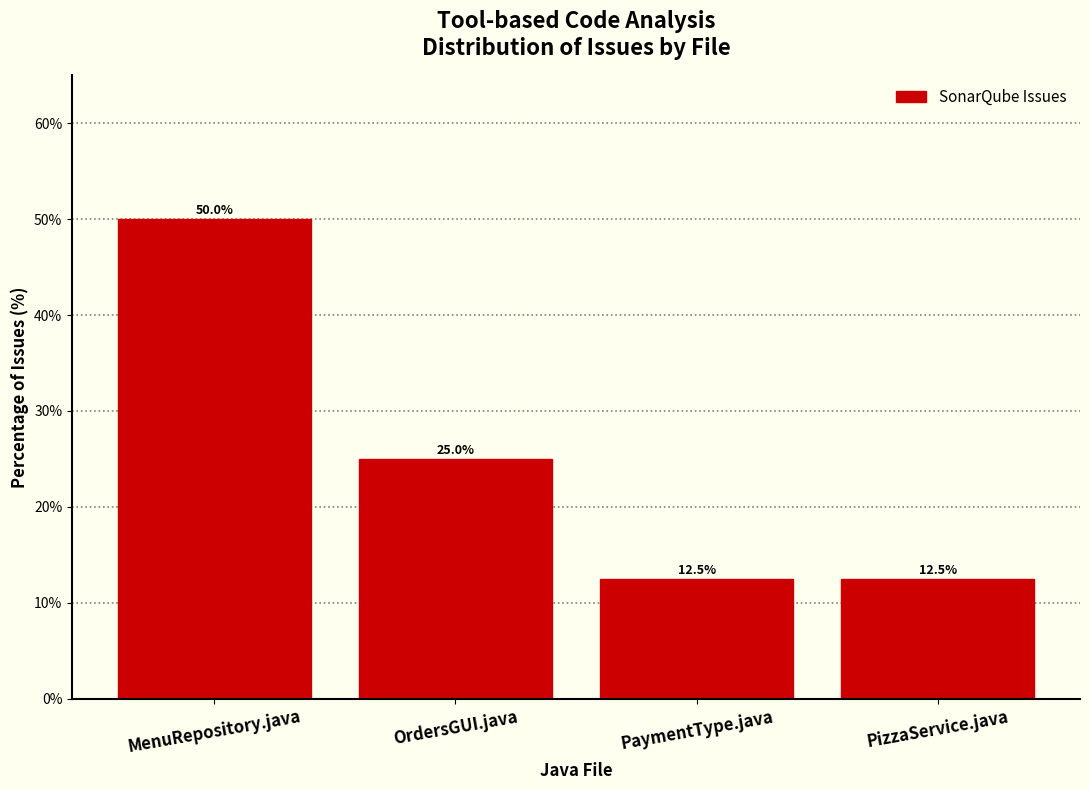

Reading left to right, extract all data points from this chart.

MenuRepository.java=50.0	OrdersGUI.java=25.0	PaymentType.java=12.5	PizzaService.java=12.5